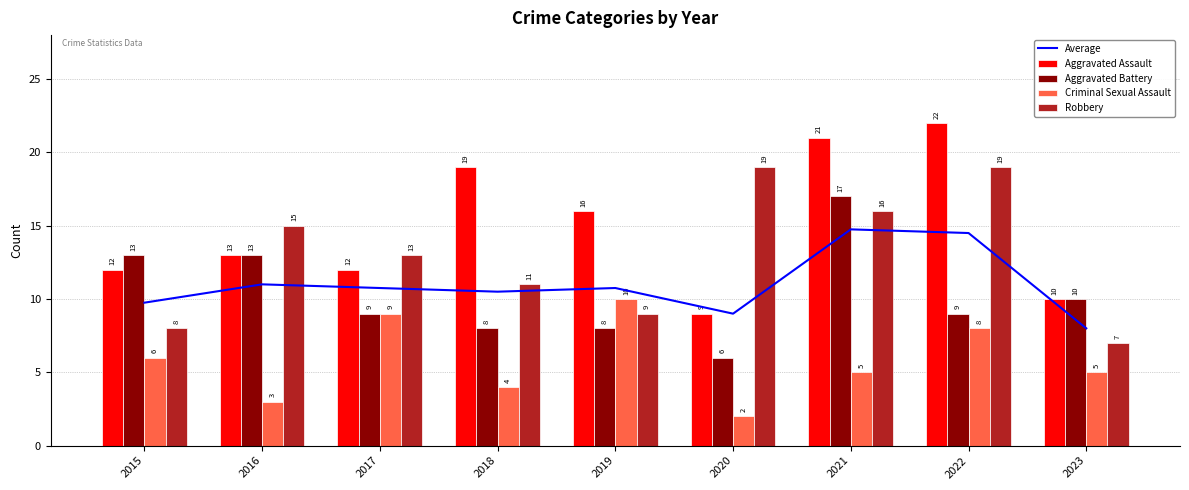

Which category has the highest value in the Robbery series?

2020